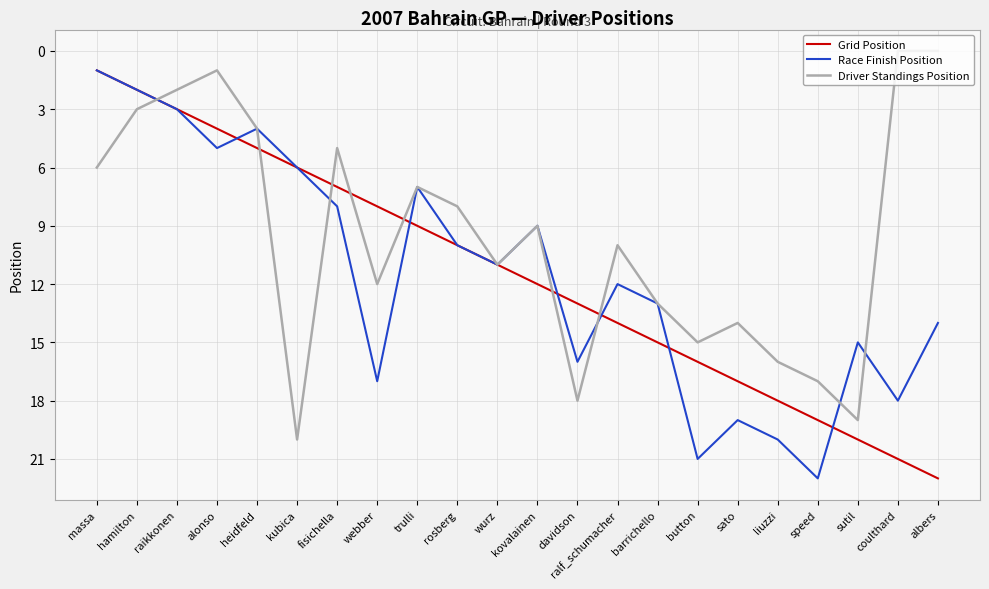

At which label does Driver Standings Position first exceed 10?

kubica